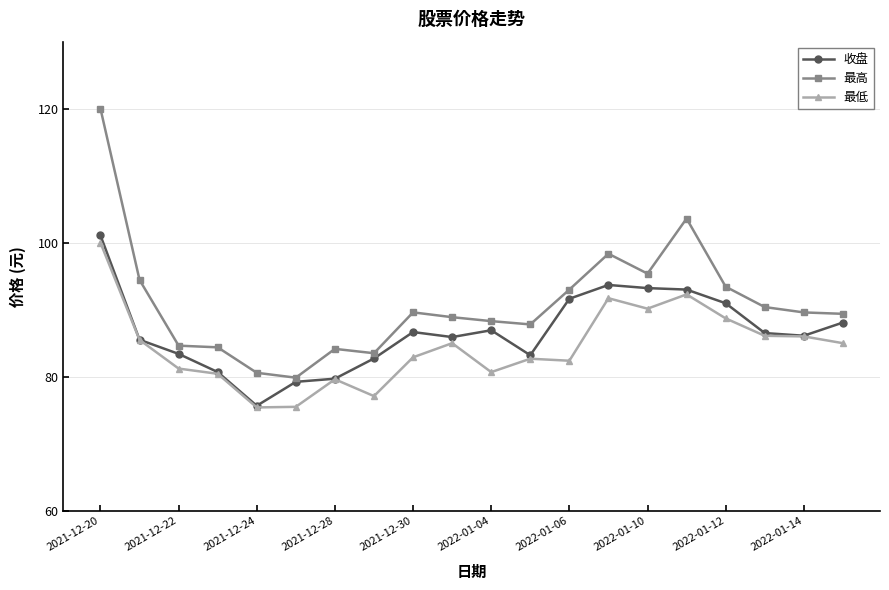

True or false: 收盘 has more than 0 points higher than both neighbors.

True